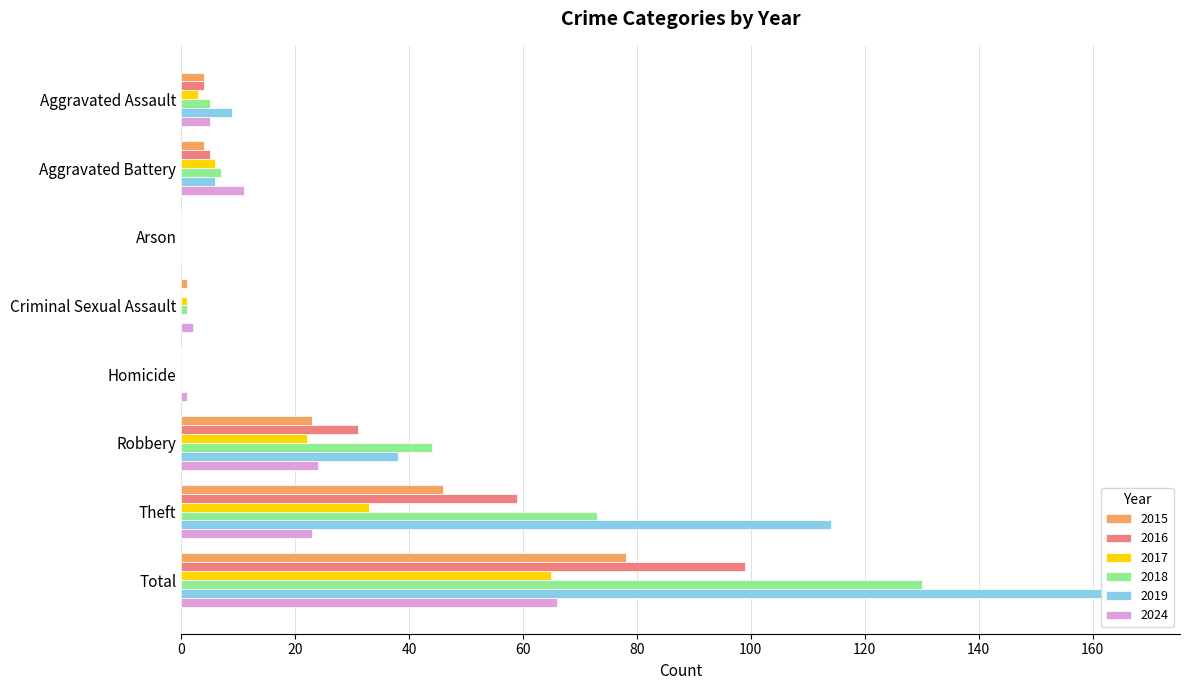

Which has a higher value, Homicide or Robbery?

Robbery